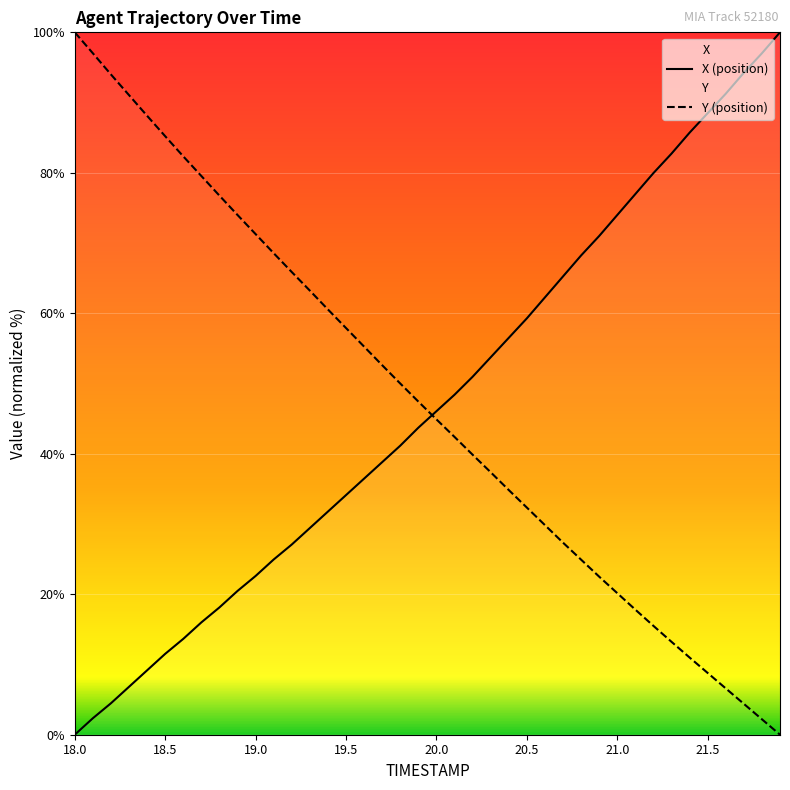

What is the sum of the Y (position) values at 19.0 and 21.5?

80.1